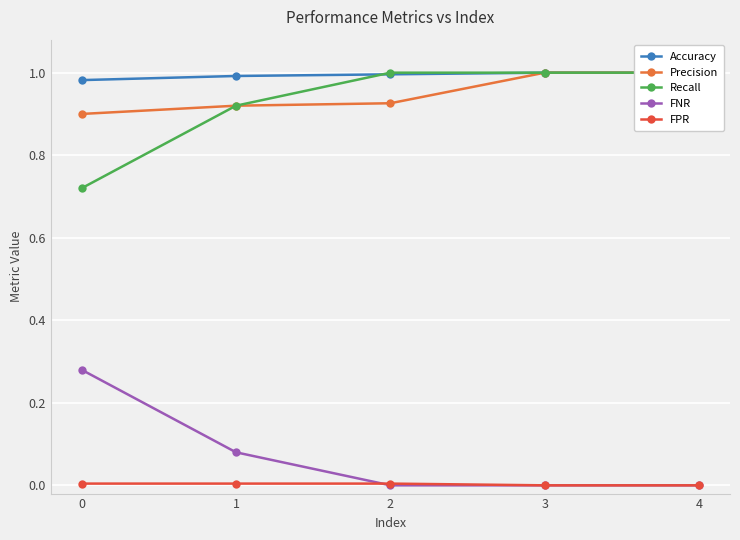

At which label does Recall reach its peak?

2